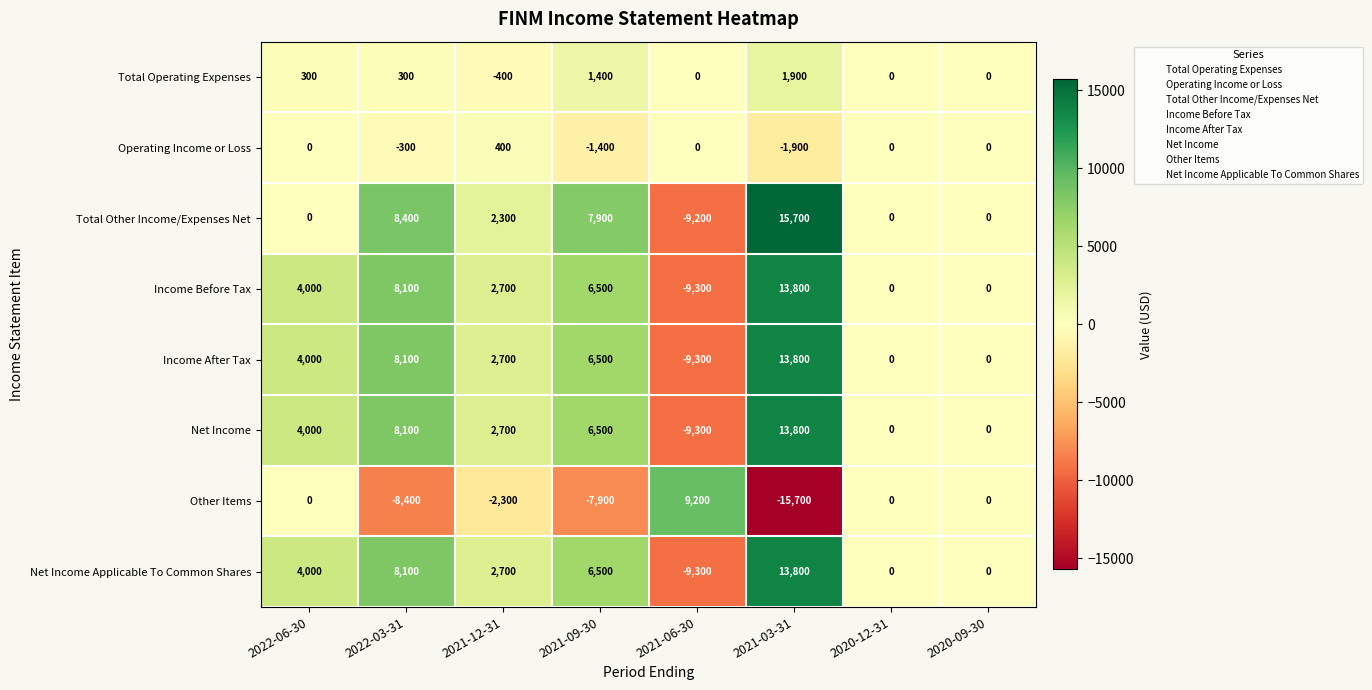

What is the difference between the maximum and minimum values in the Net Income series?

23100